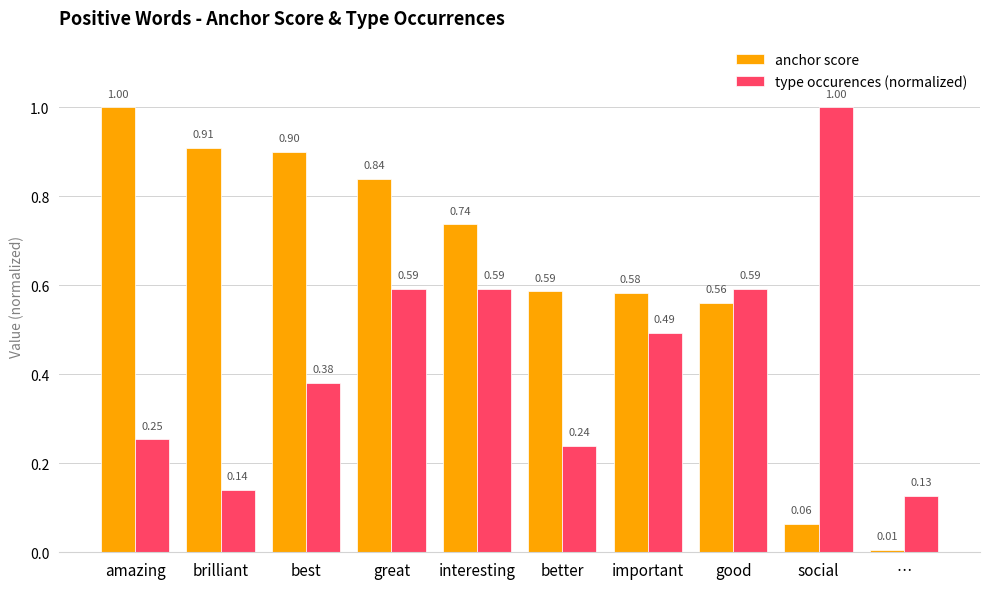

At which label does type occurences (normalized) reach its peak?

social